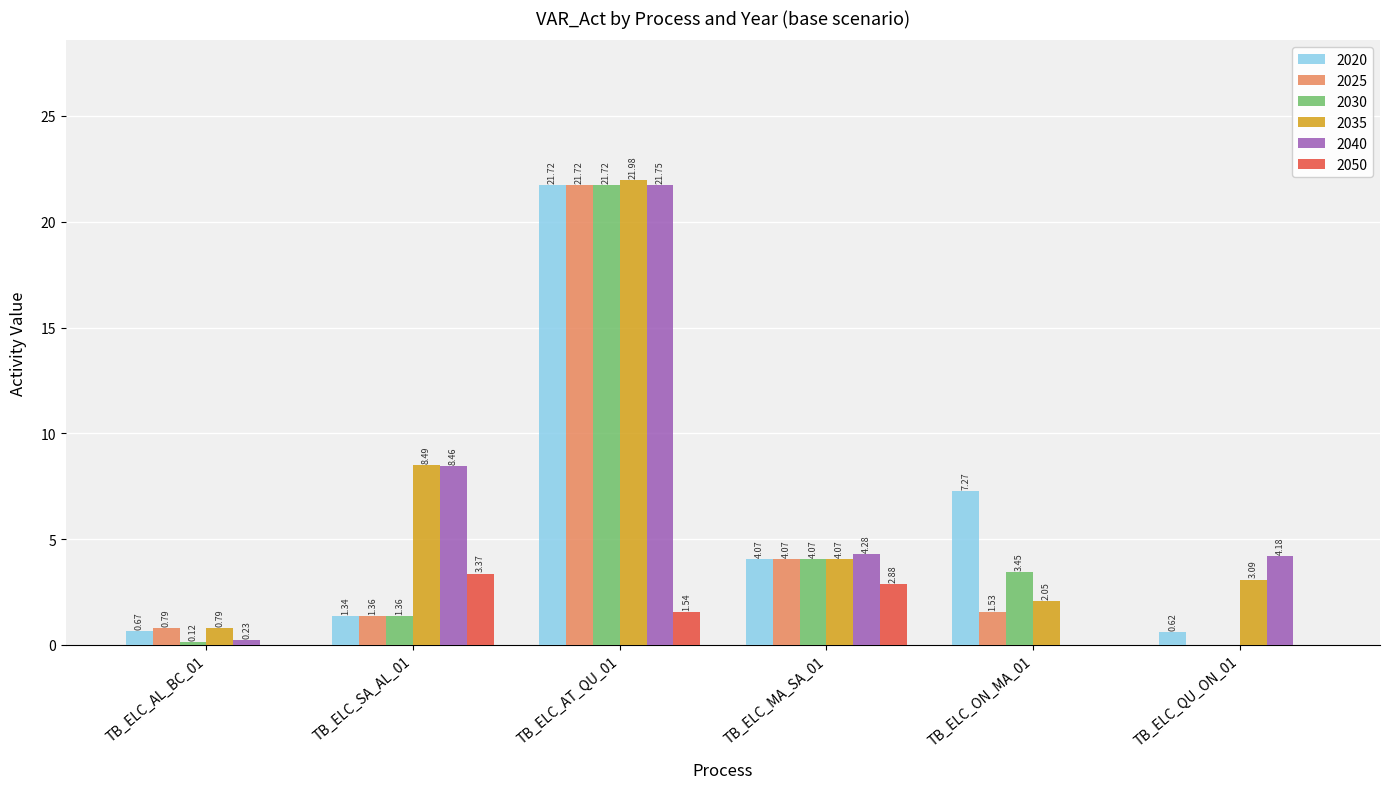

Which series changed the most between TB_ELC_AT_QU_01 and TB_ELC_ON_MA_01?

2040